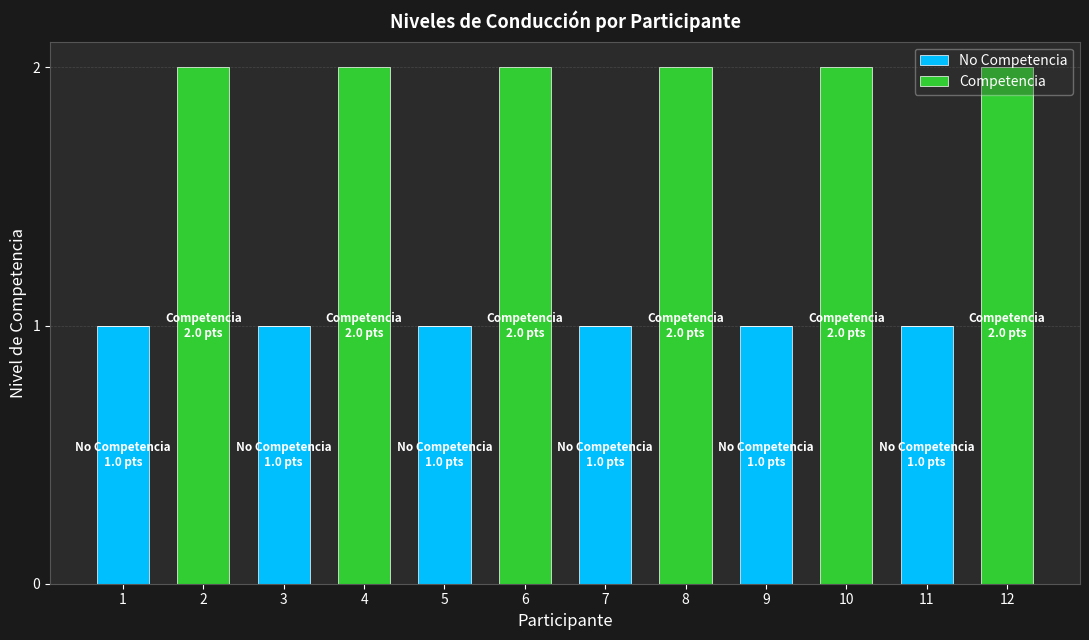

What is the value of the No Competencia bar at the 3rd from the left?

1